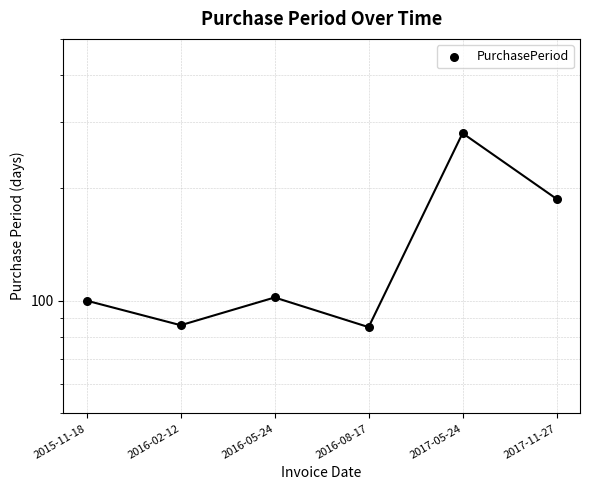

Approximately how many times larger is the value at 2016-08-17 compared to 2015-11-18?

0.8